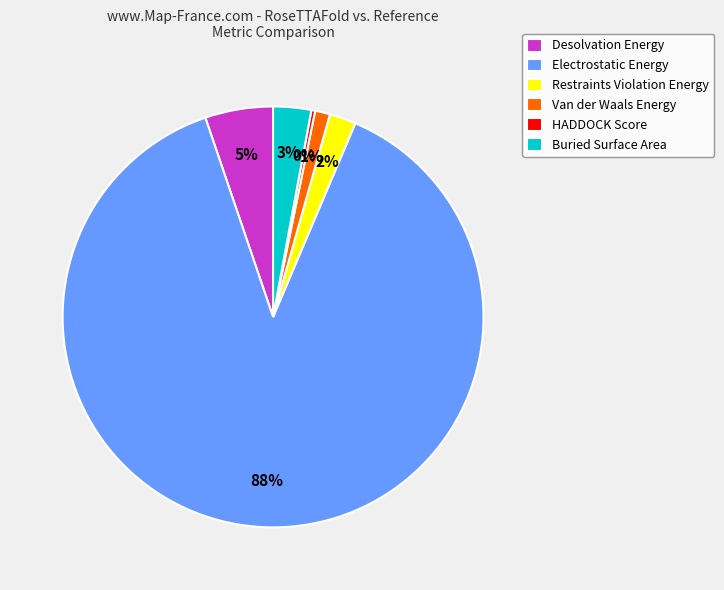

To the nearest percent, what portion does Buried Surface Area represent?

3%